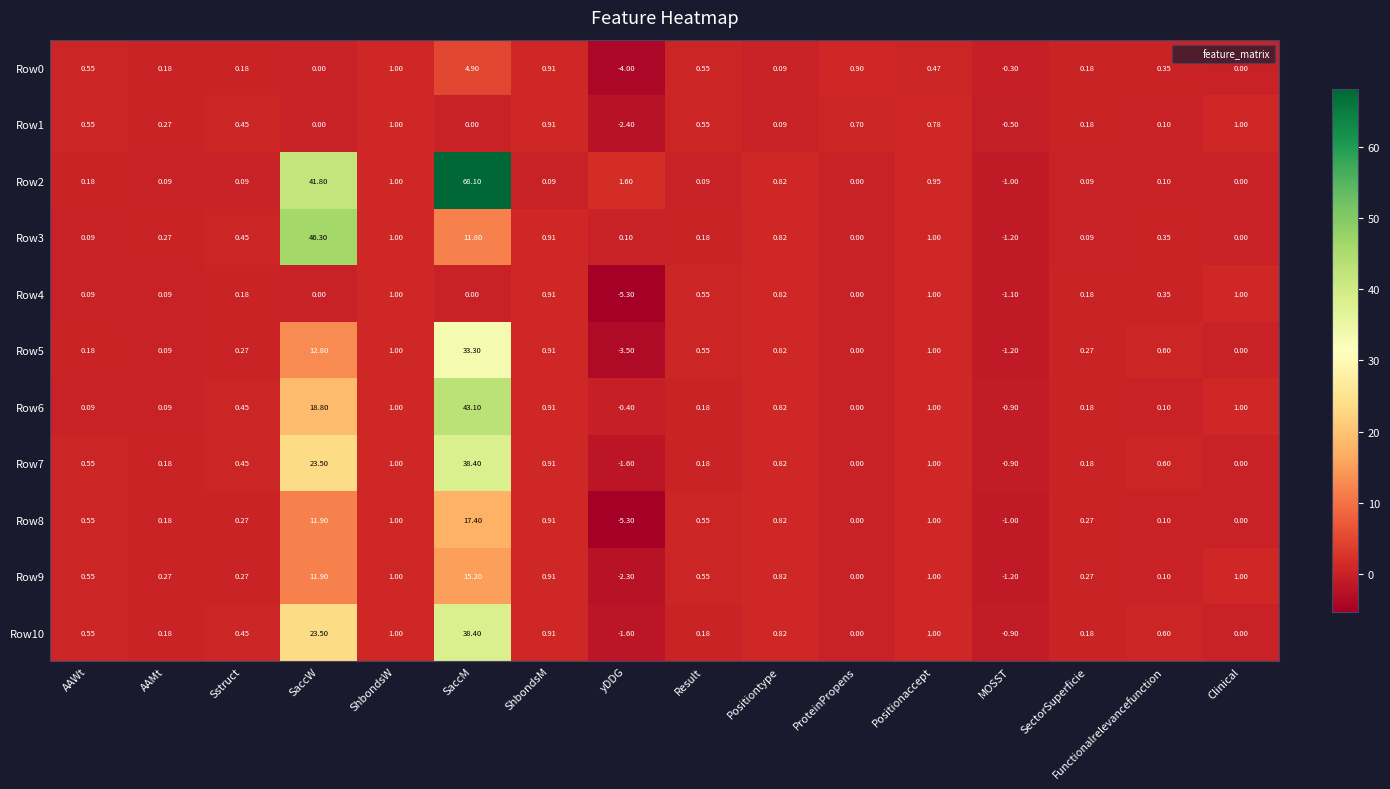

Count the number of data series in this chart.

11